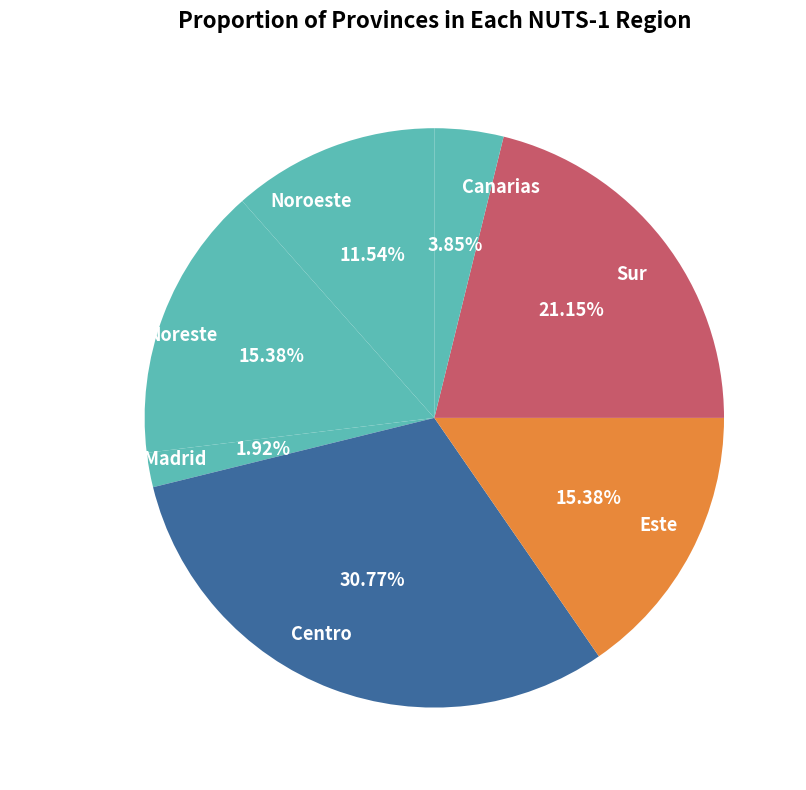

Which category has the biggest portion of the pie?

Centro